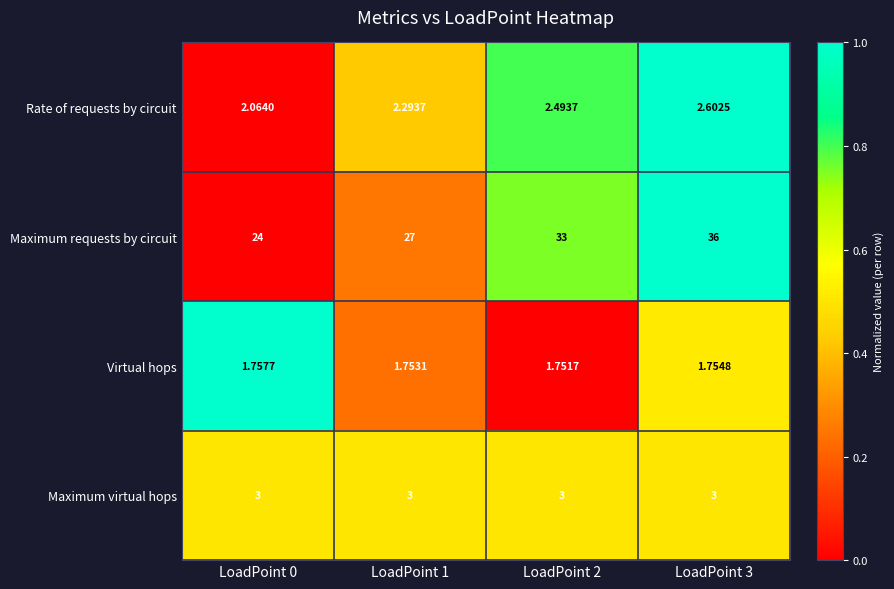

What is the difference between the highest and lowest values at LoadPoint 3?

34.2